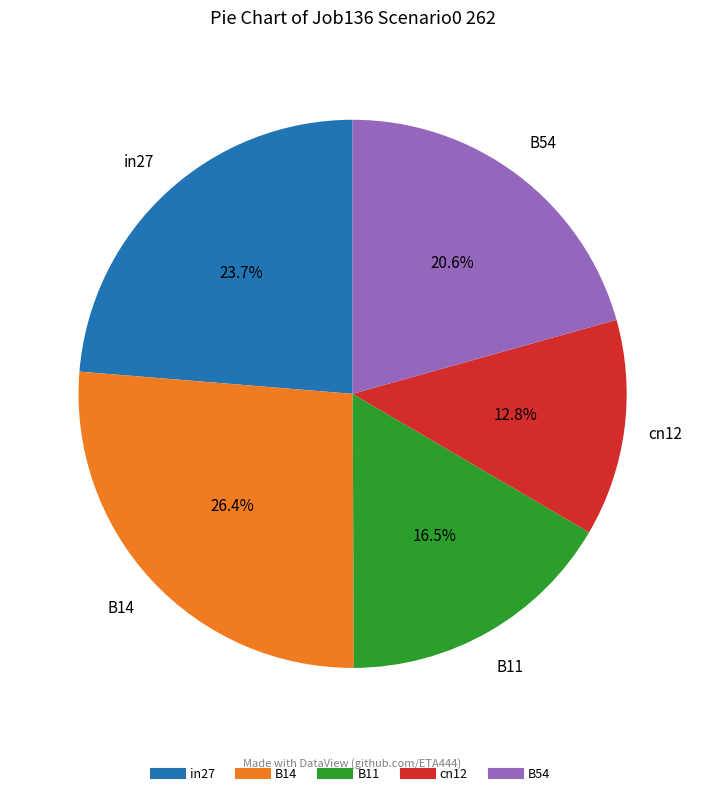

Between B11 and B14, which is larger?

B14